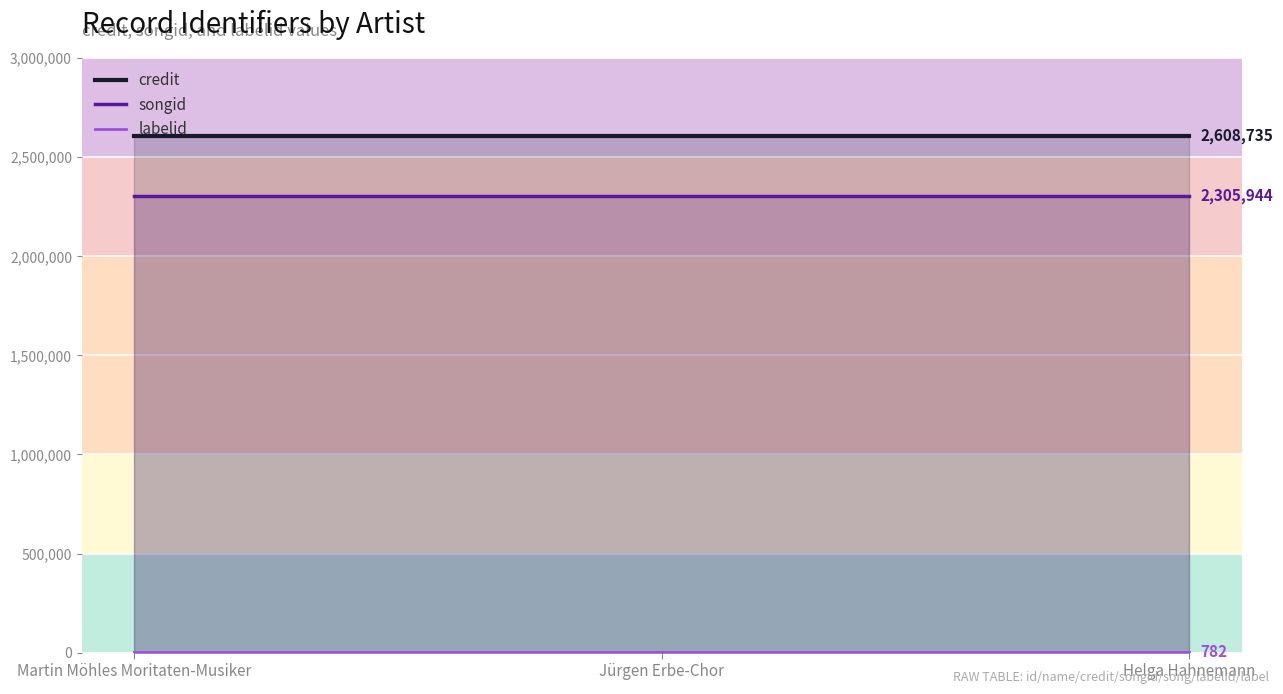

What is the maximum value shown in the chart?

2608735